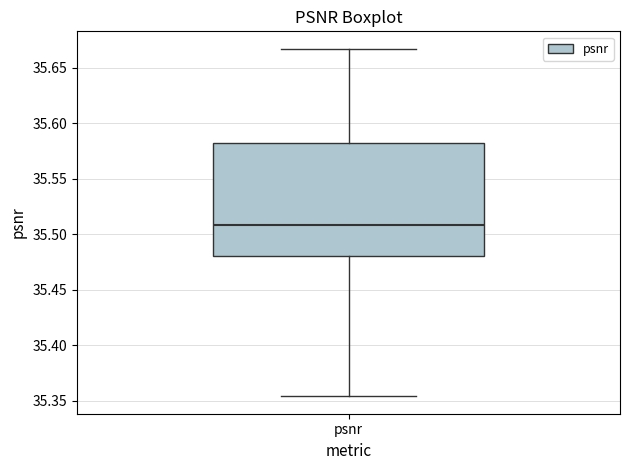

Where is the lower edge of the box for psnr on the y-axis? The values are not printed on the chart, so give them approximately, as read against the axis.

35.480